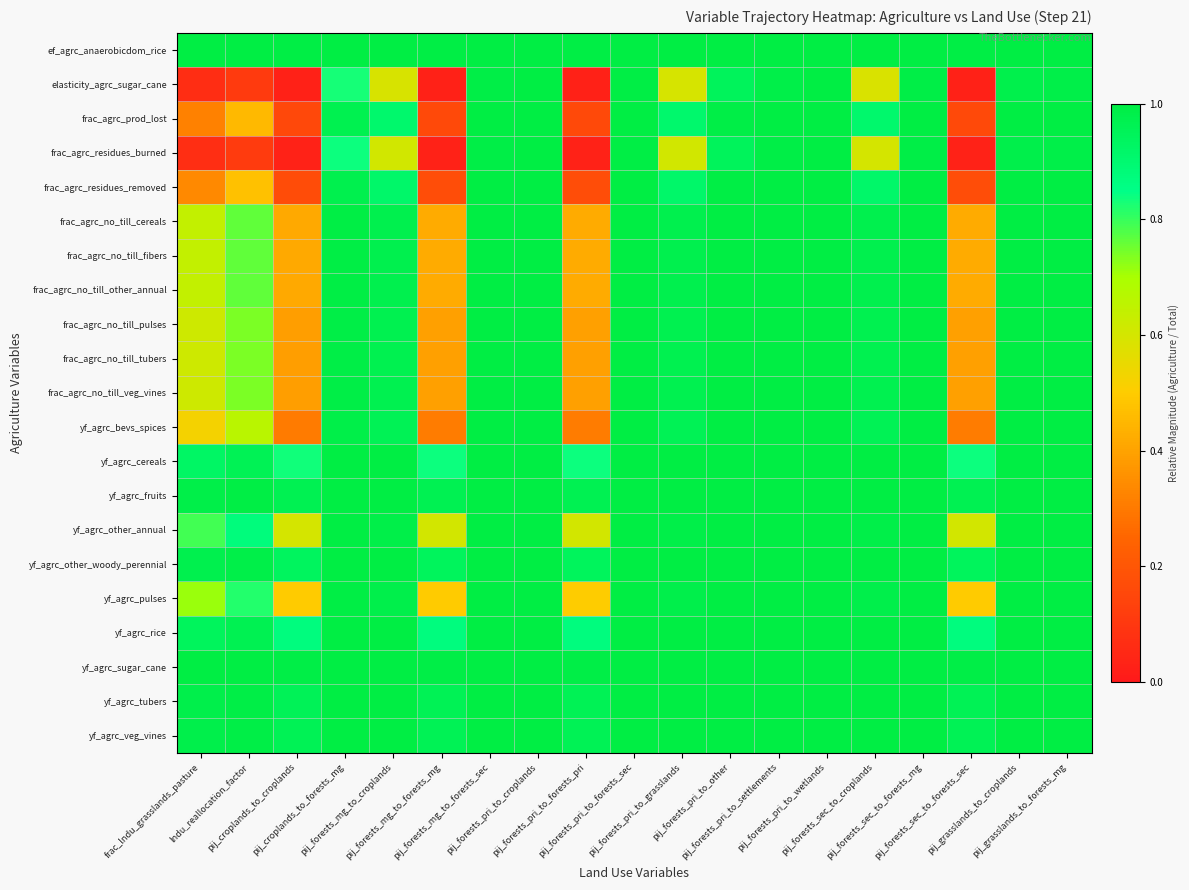

List the series in order of their peak value, highest first.

ef_agrc_anaerobicdom_rice, yf_agrc_sugar_cane, yf_agrc_fruits, yf_agrc_veg_vines, yf_agrc_tubers, yf_agrc_other_woody_perennial, yf_agrc_rice, yf_agrc_cereals, yf_agrc_other_annual, yf_agrc_pulses, frac_agrc_no_till_cereals, frac_agrc_no_till_fibers, frac_agrc_no_till_other_annual, frac_agrc_no_till_pulses, frac_agrc_no_till_tubers, frac_agrc_no_till_veg_vines, yf_agrc_bevs_spices, frac_agrc_residues_removed, frac_agrc_prod_lost, frac_agrc_residues_burned, elasticity_agrc_sugar_cane